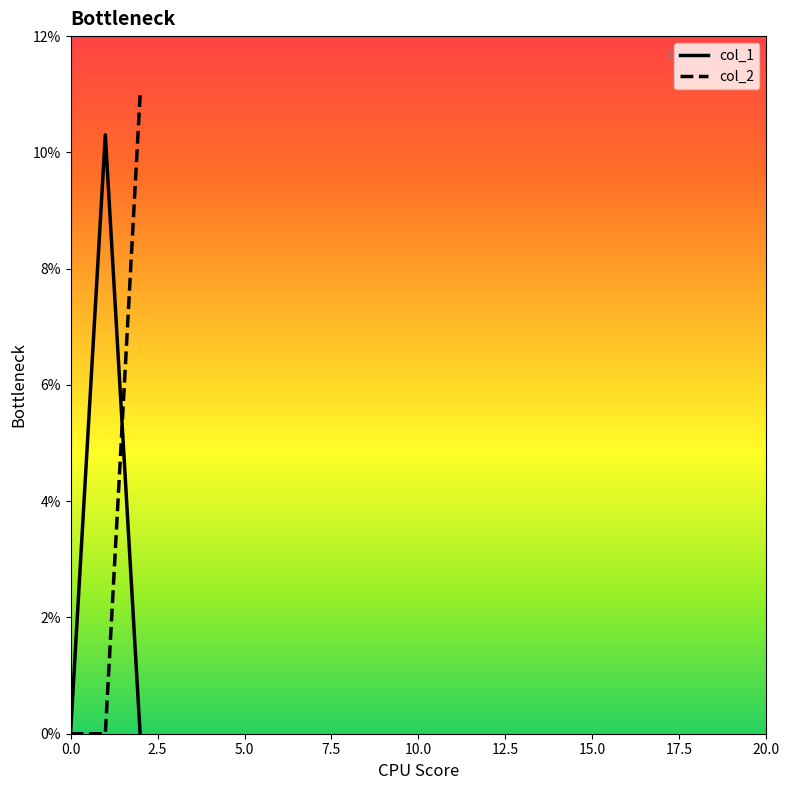

Count the number of data series in this chart.

2